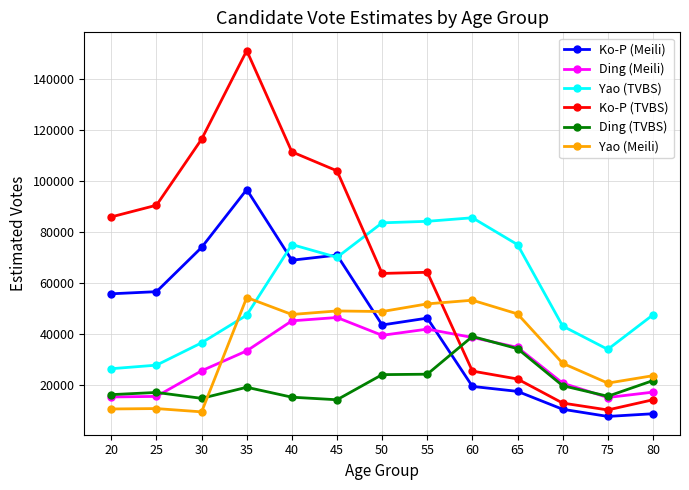

Rank the series by their maximum value, from lowest to highest.

Ding (TVBS), Ding (Meili), Yao (Meili), Yao (TVBS), Ko-P (Meili), Ko-P (TVBS)